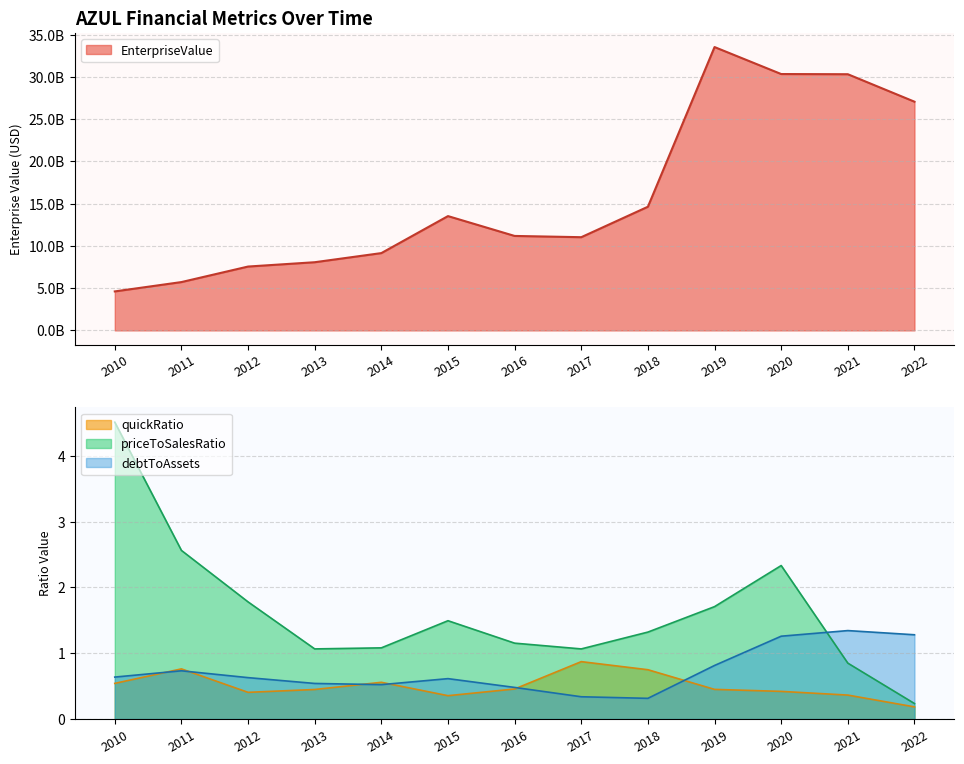

What are all the series names shown in the legend?

EnterpriseValue, debtToAssets, priceToSalesRatio, quickRatio